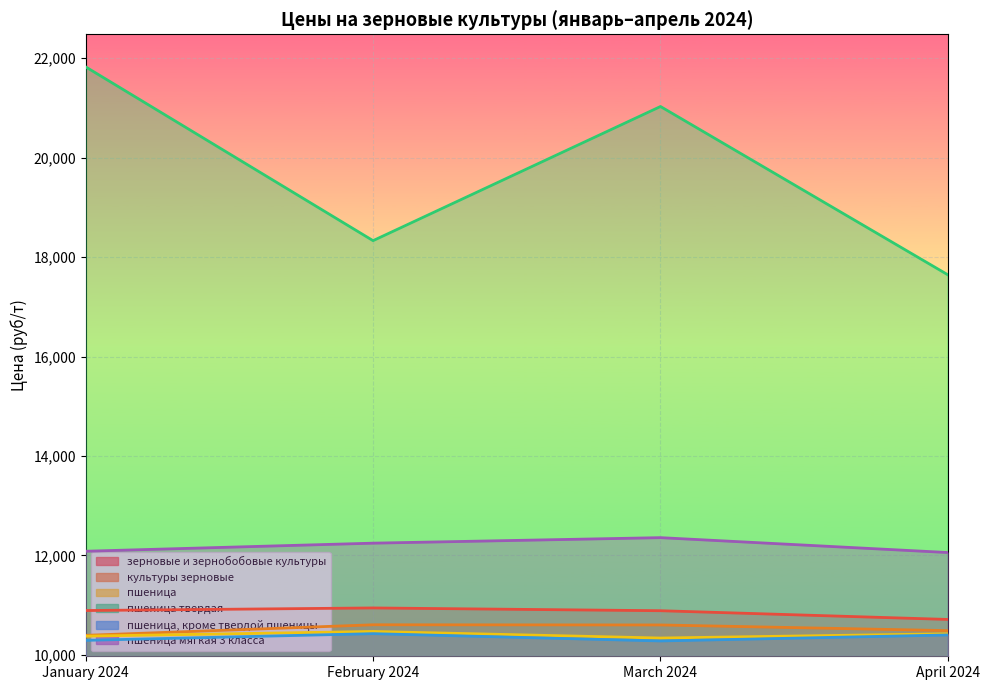

Reading right to left, list all the values displayed in this chart.

зерновые и зернобобовые культуры: 10712.6	10888.2	10944.0	10891.8
культуры зерновые: 10487.6	10601.8	10605.3	10393.0
пшеница: 10424.4	10338.8	10470.7	10376.7
пшеница твердая: 17643.8	21029.6	18331.4	21827.5
пшеница, кроме твердой пшеницы: 10400.7	10280.2	10426.8	10292.2
пшеница мягкая 3 класса: 12058.5	12357.9	12247.0	12084.6